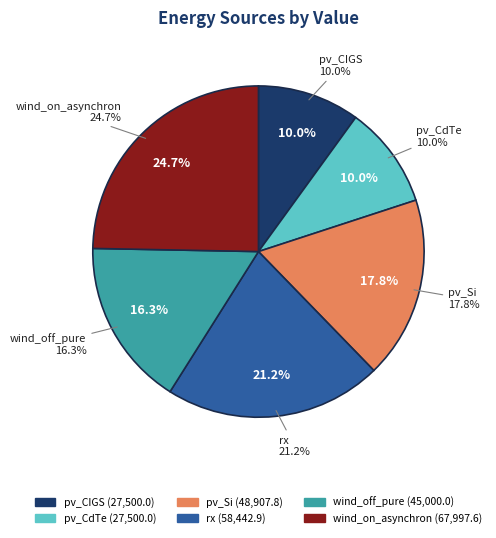

How many slices are in this pie chart?

6